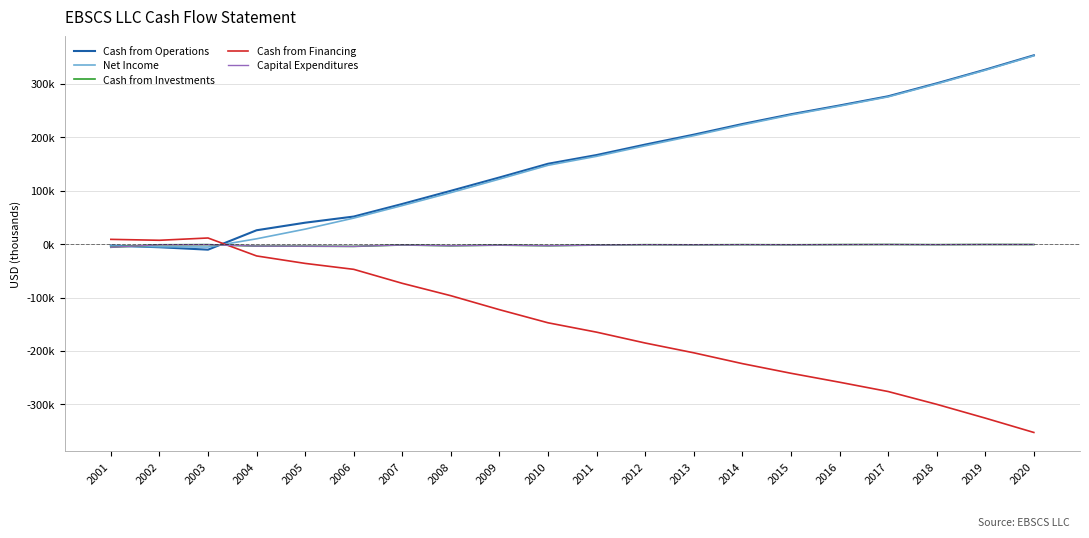

True or false: Cash from Operations has a value of 327962.6 at 2013.

False